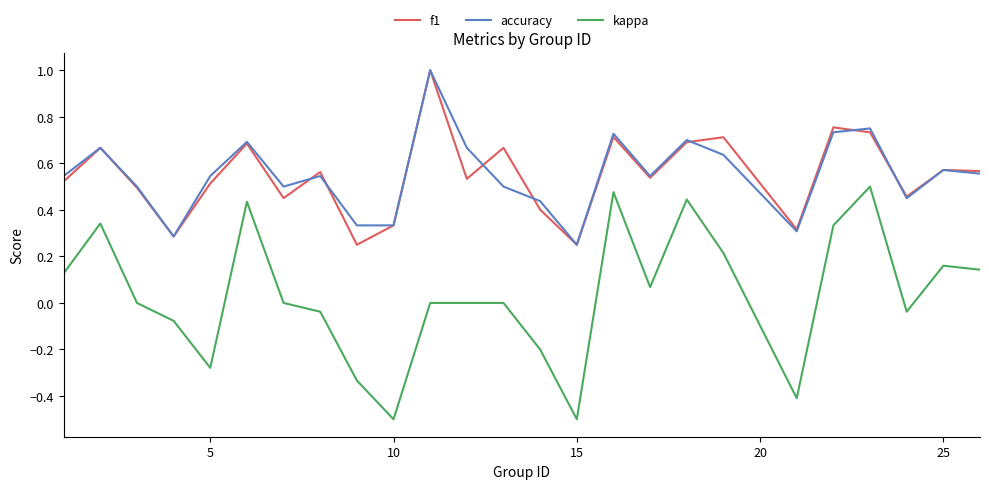

True or false: kappa and f1 intersect in this chart.

False